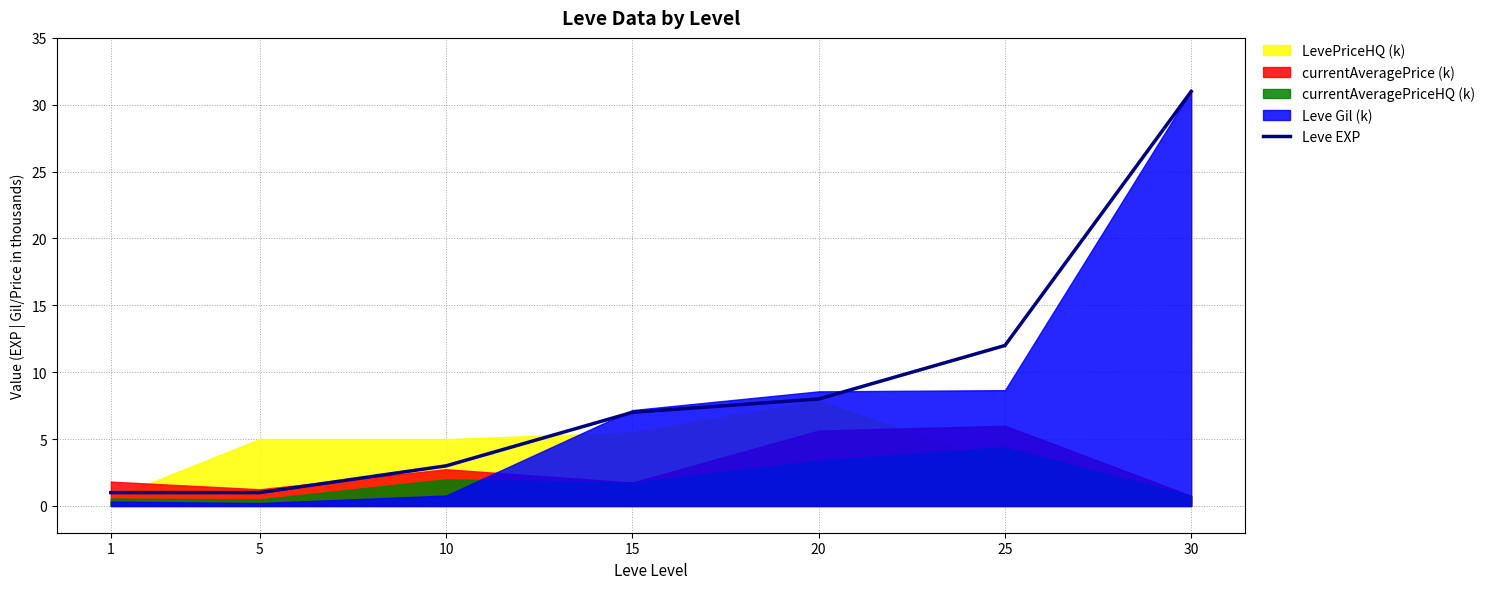

Is it true that the value at 10 is 3?

True